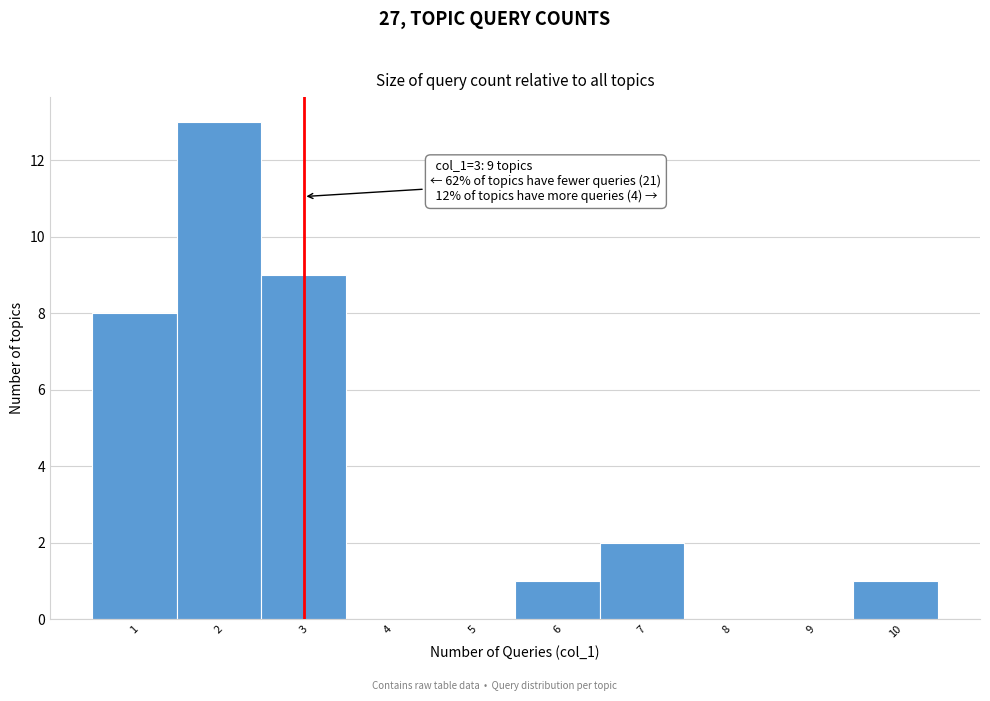

Over which range of the x-axis is the bar tallest?

1.5 to 2.5